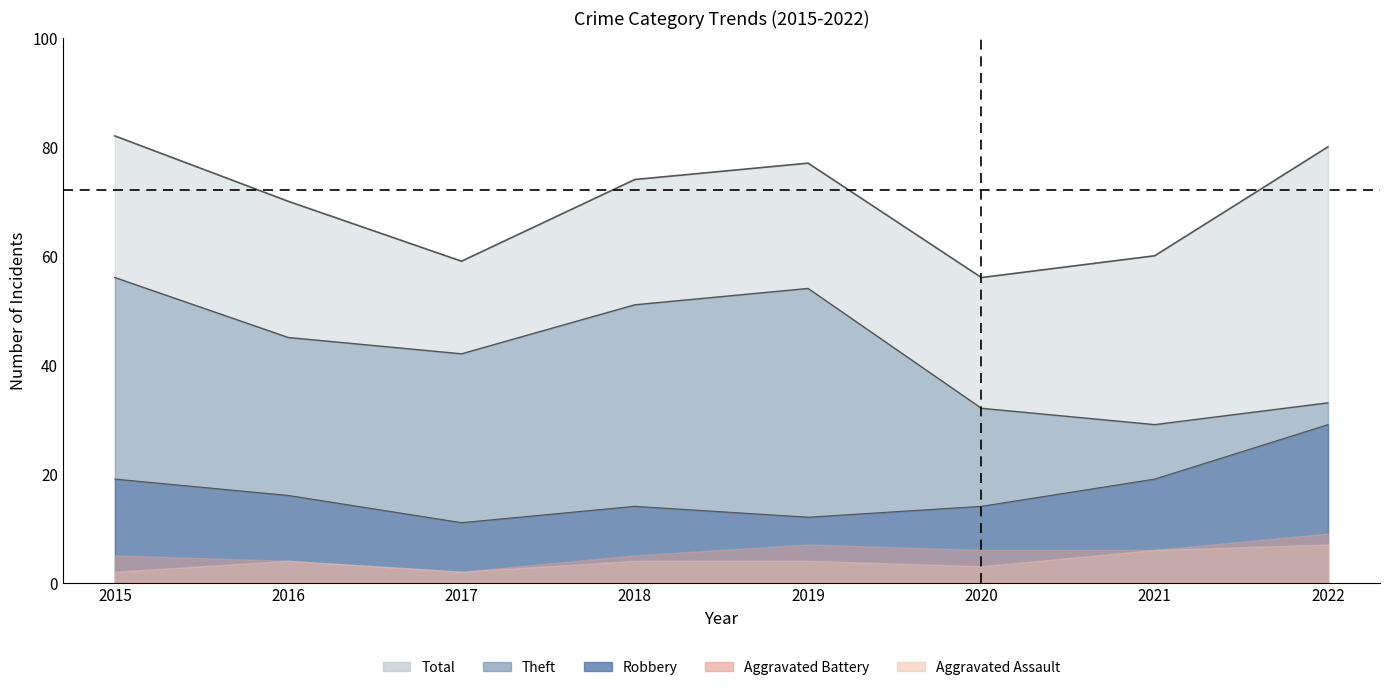

True or false: Robbery and Theft cross at least once.

False